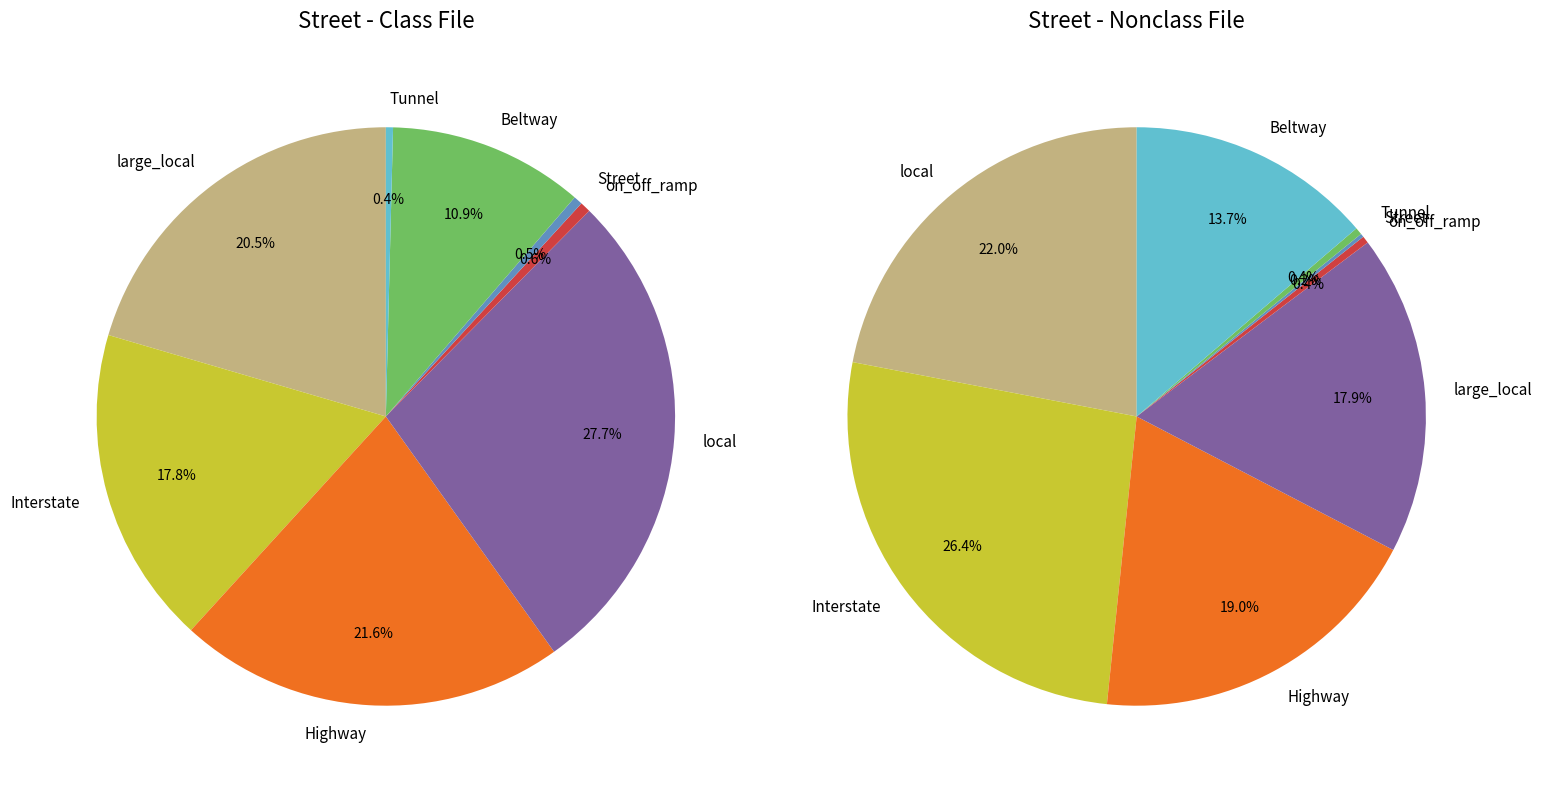

Is 25 the majority of the pie?

No